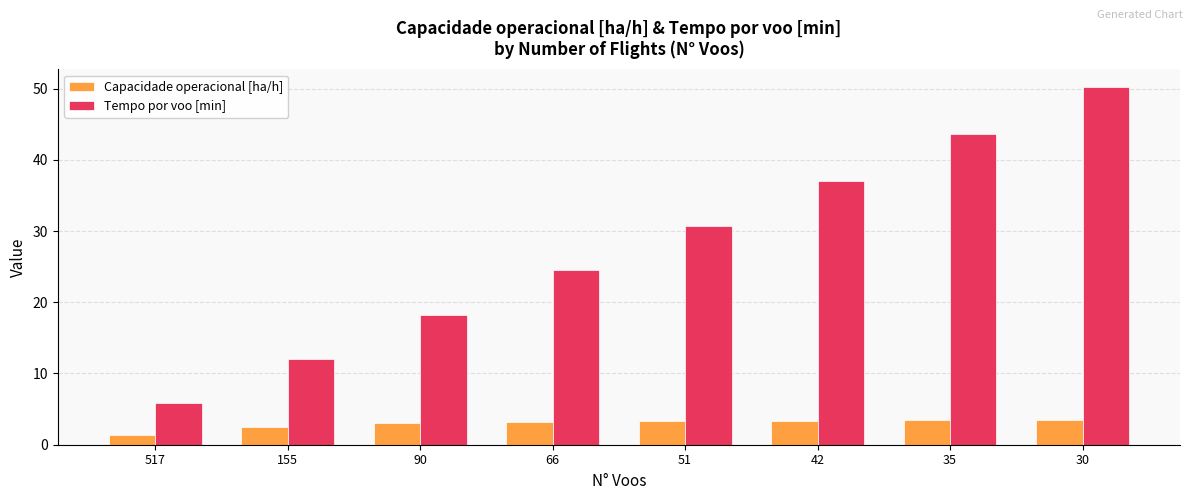

What is the sum of the Capacidade operacional [ha/h] values at 51 and 517?

4.6